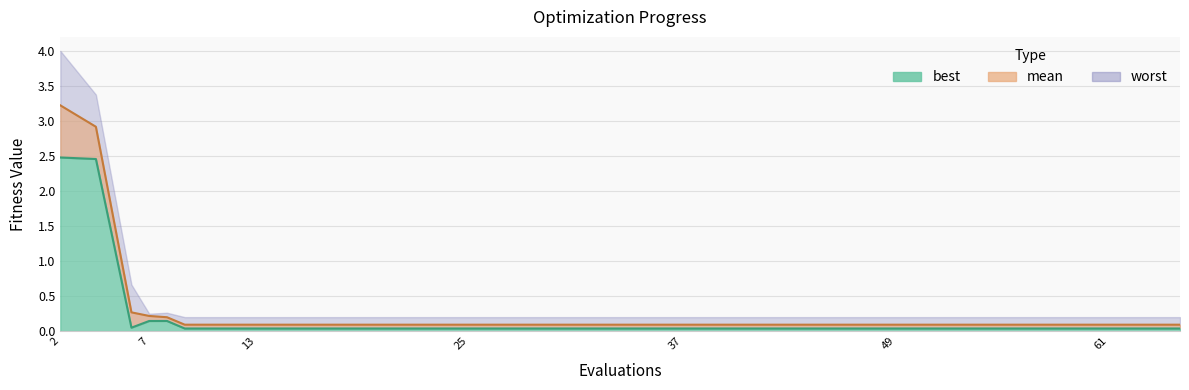

At which category does best reach its first local peak?

8